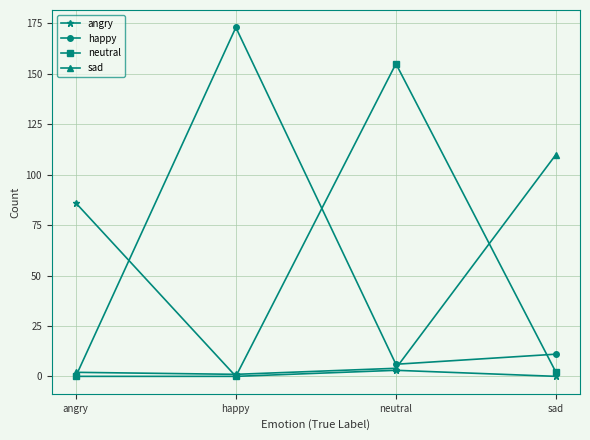

What is the minimum value for sad?

1